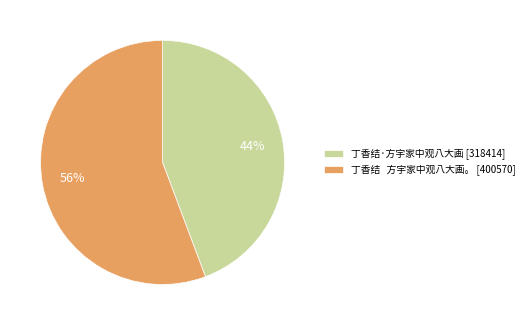

Which category has the smallest portion of the pie?

丁香结·方宇家中观八大画